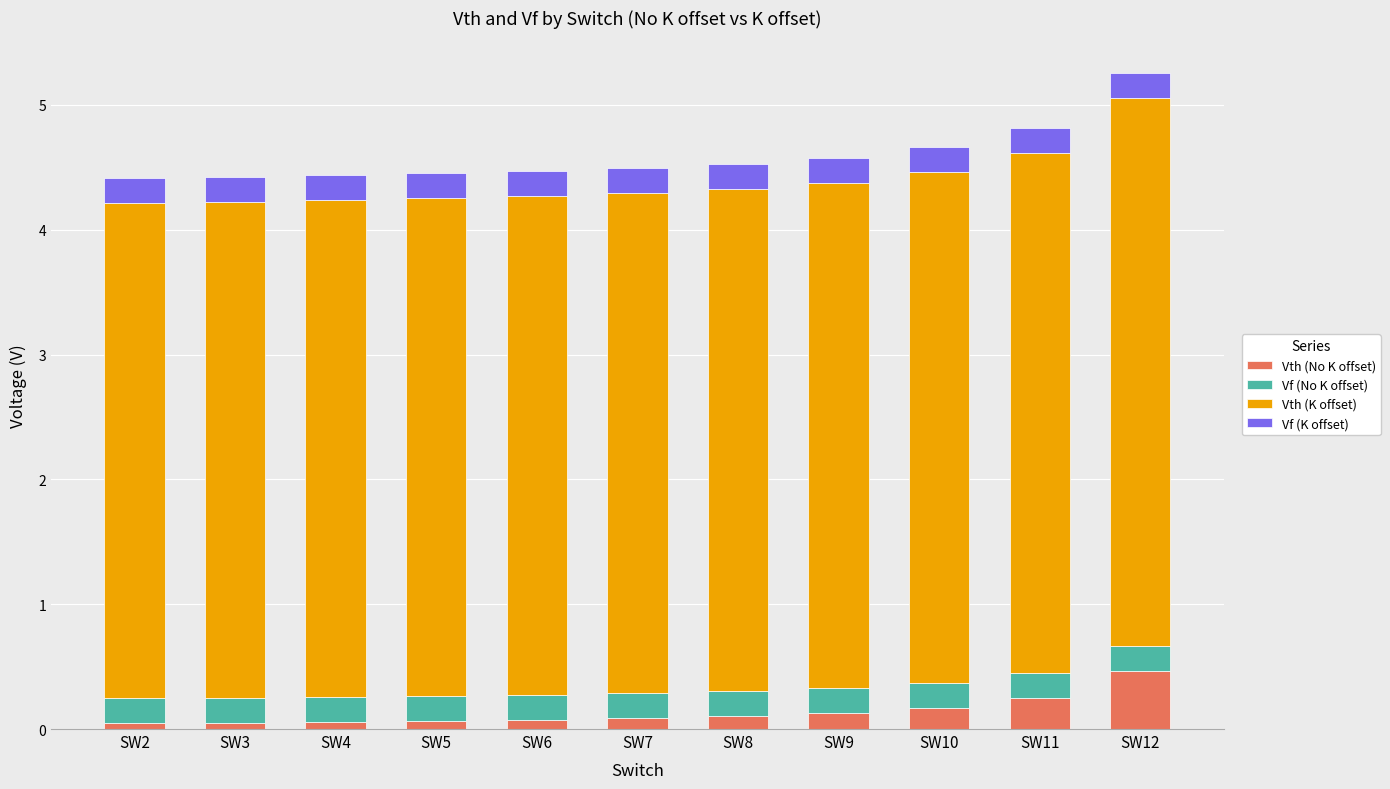

Are the bars horizontal?

No